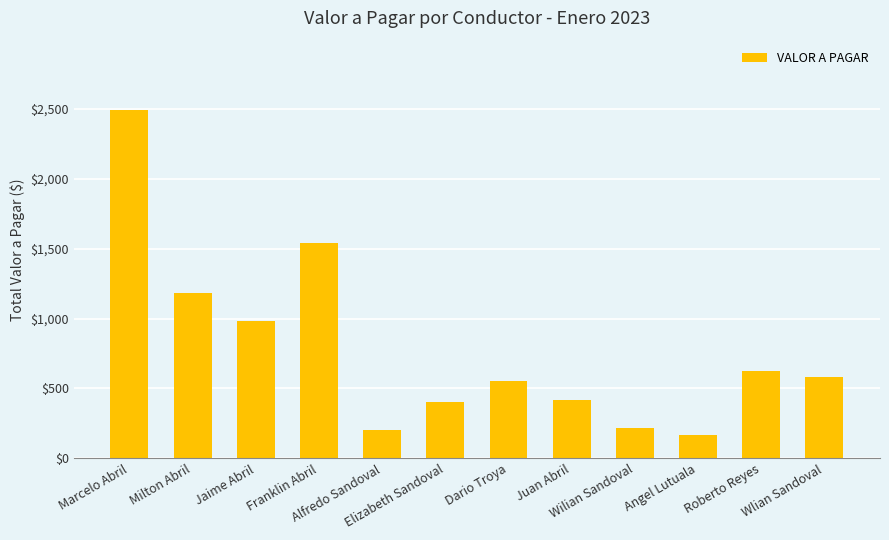

Where does the data first go above 580?

Marcelo Abril